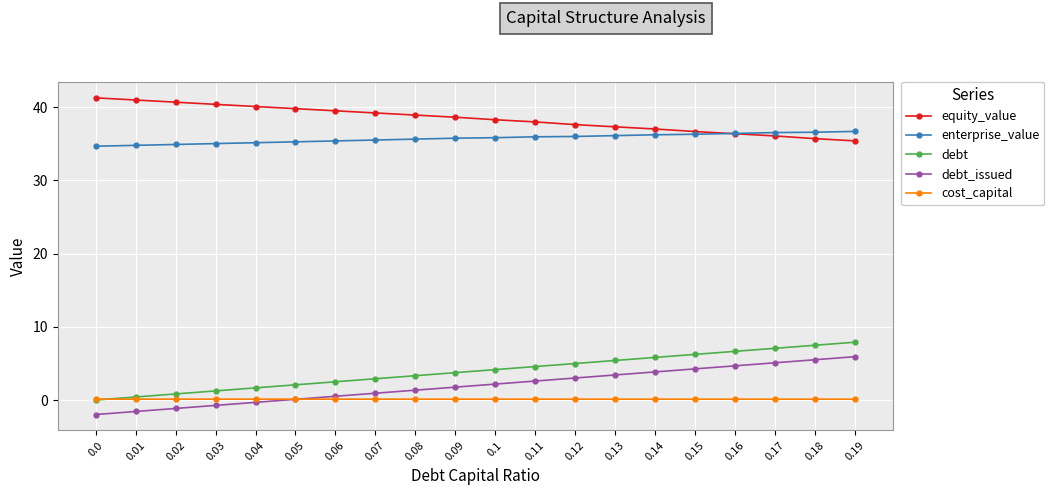

At which label does debt first exceed 4?

0.1